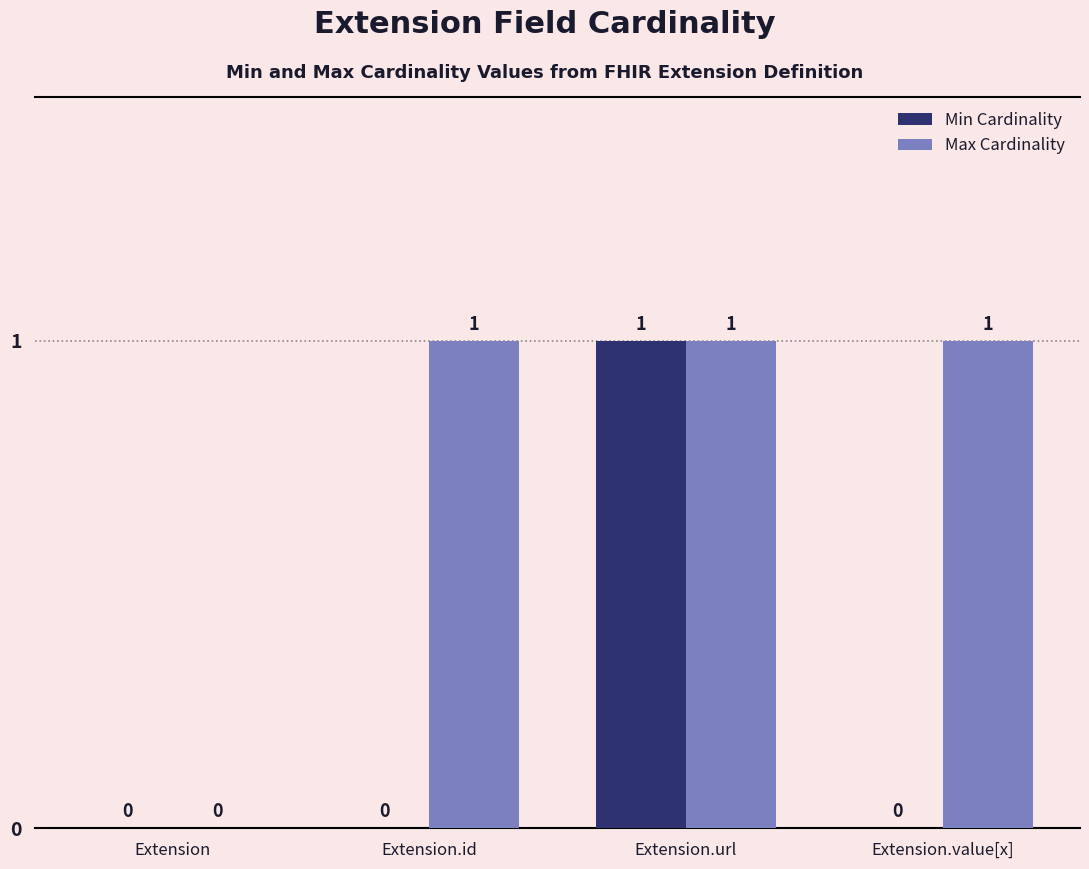

Is the value of Min Cardinality at Extension.value[x] greater than the value of Max Cardinality at Extension.id?

No